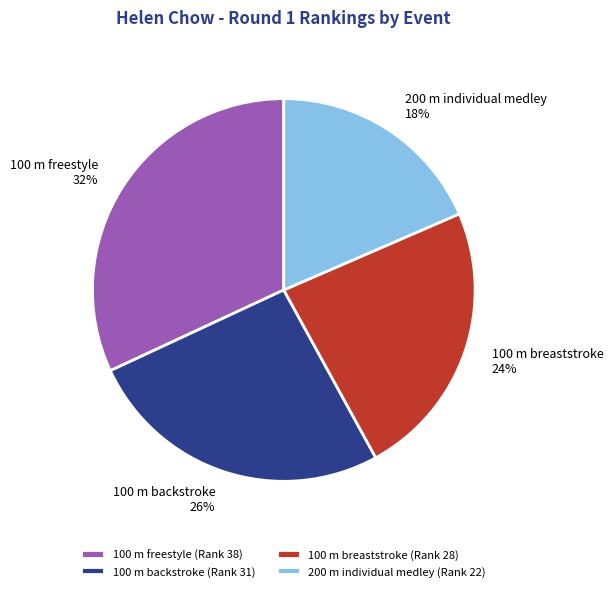

What percentage is the 200 m individual medley slice, to the nearest percent?

18%